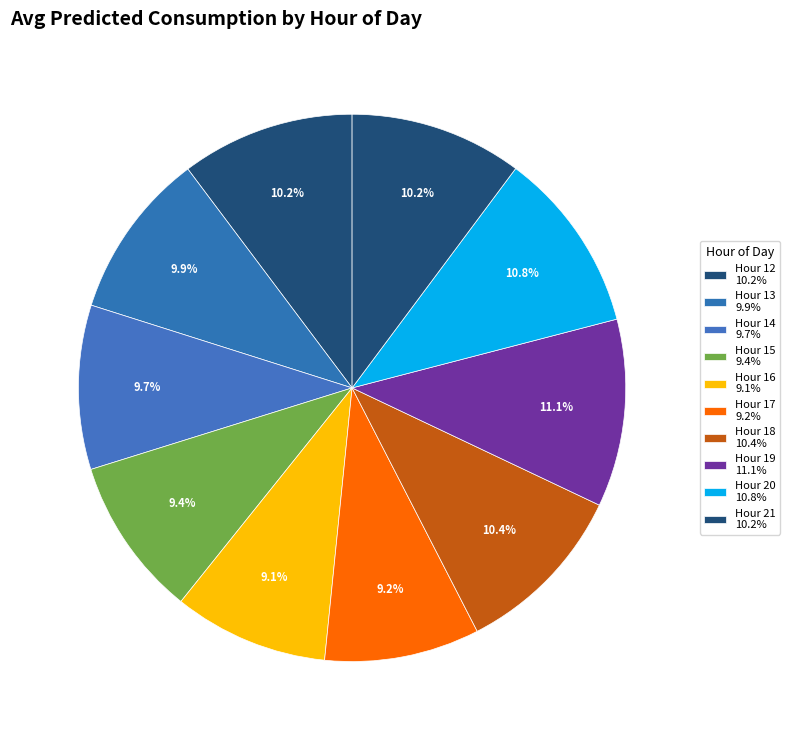

How many slices are in this pie chart?

10